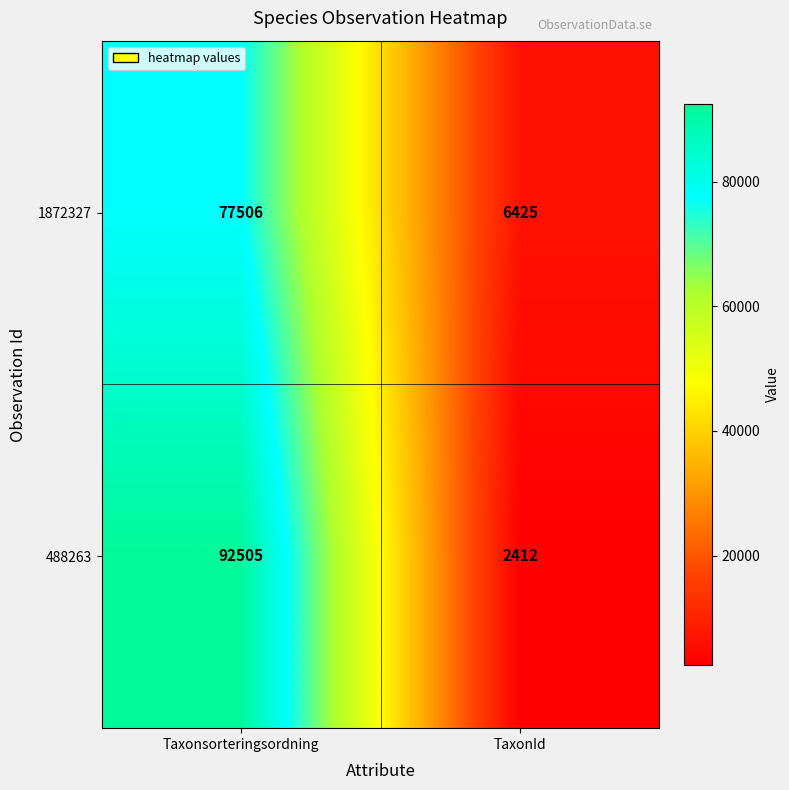

The value of 488263 at TaxonId is 4096. True or false?

False